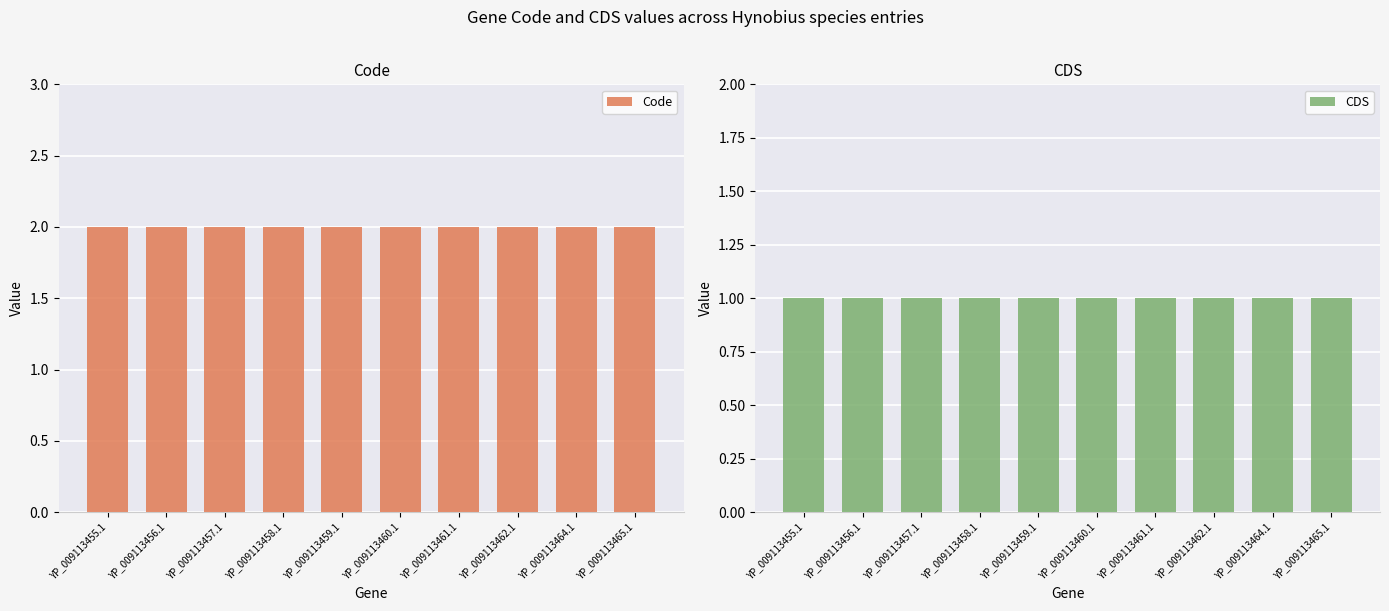

Which category has the highest value in the CDS series?

YP_009113455.1